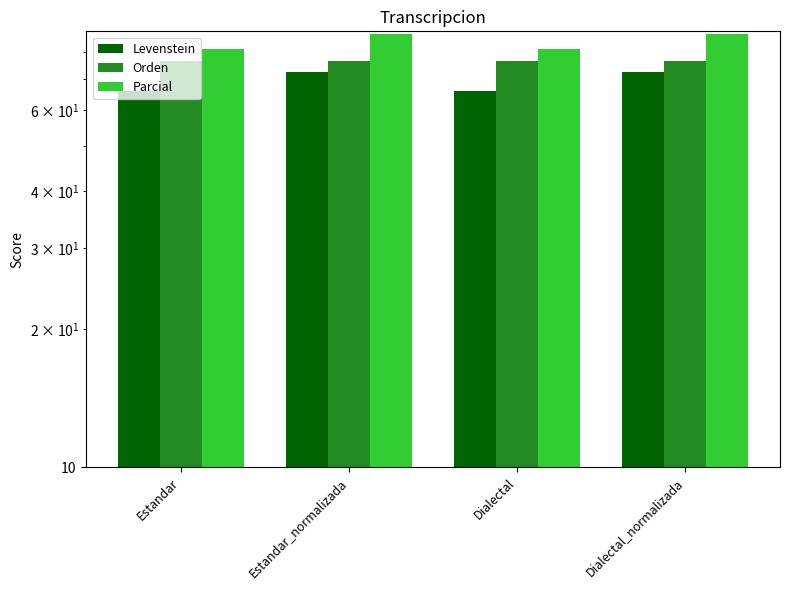

Reading left to right, what are all the values shown in this chart?

Levenstein: Estandar=65.9	Estandar_normalizada=72.6	Dialectal=65.9	Dialectal_normalizada=72.6
Orden: Estandar=76.8	Estandar_normalizada=76.8	Dialectal=76.8	Dialectal_normalizada=76.8
Parcial: Estandar=81.5	Estandar_normalizada=87.7	Dialectal=81.5	Dialectal_normalizada=87.7